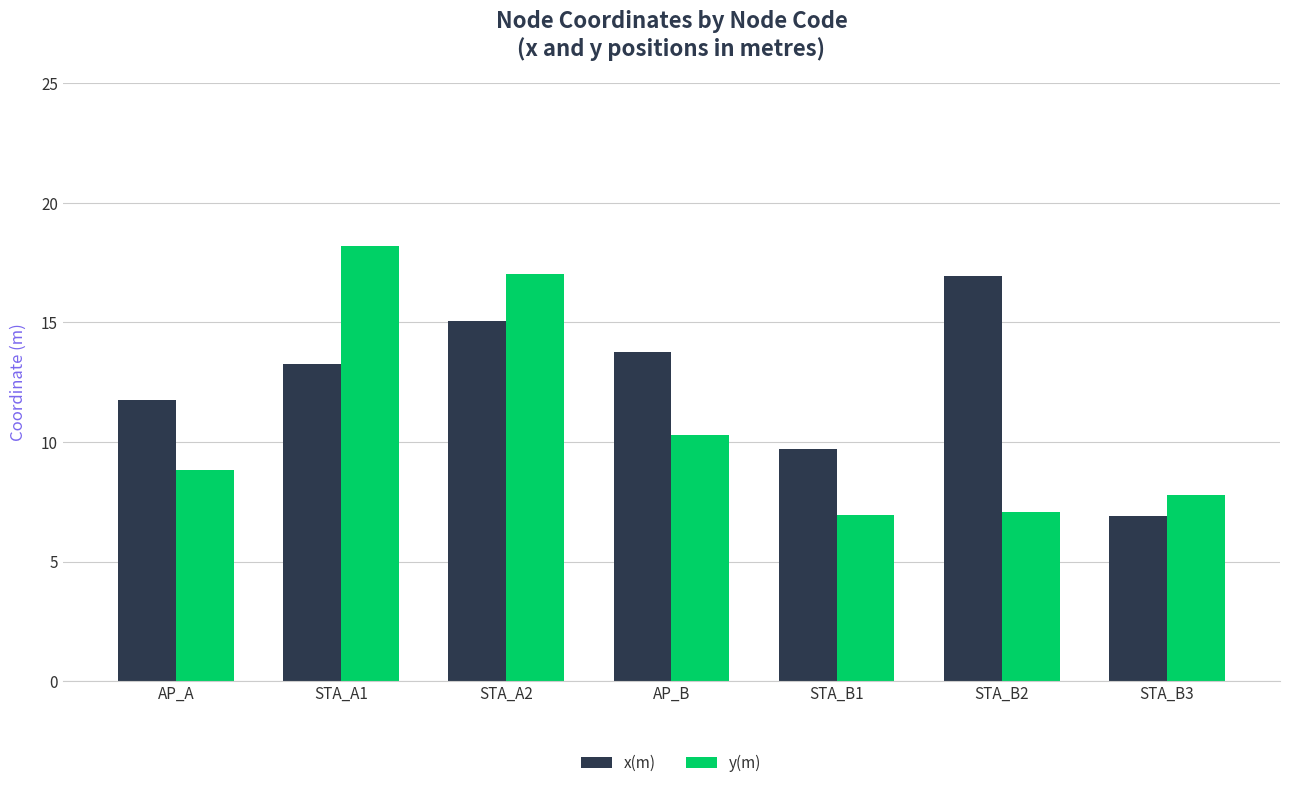

The value of x(m) at STA_A1 is 8.0. True or false?

False